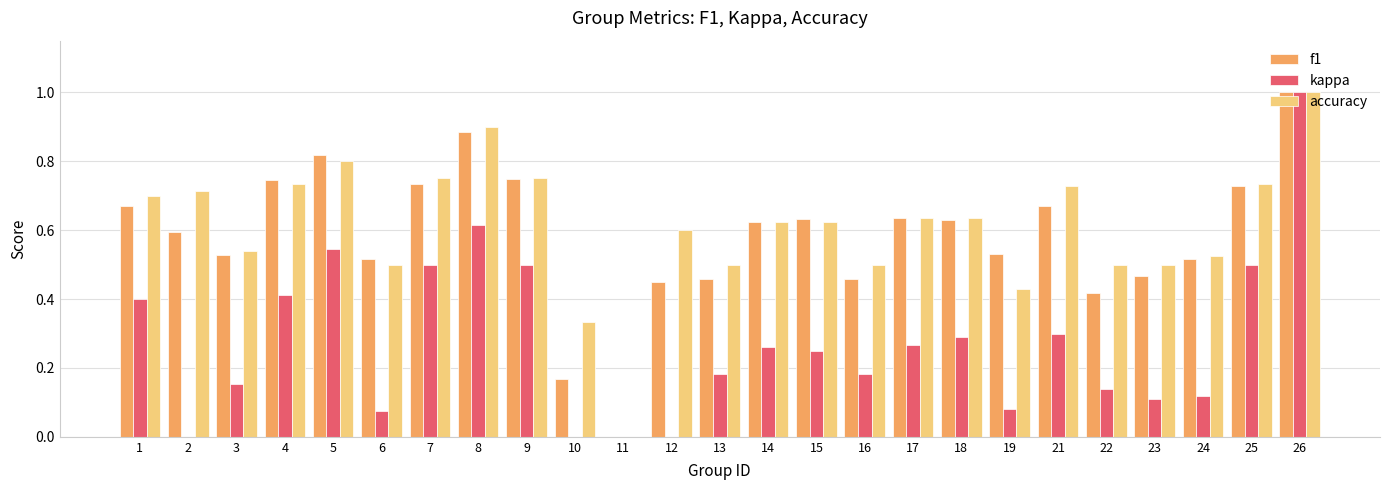

Is the value of f1 at 15 greater than the value of kappa at 18?

Yes